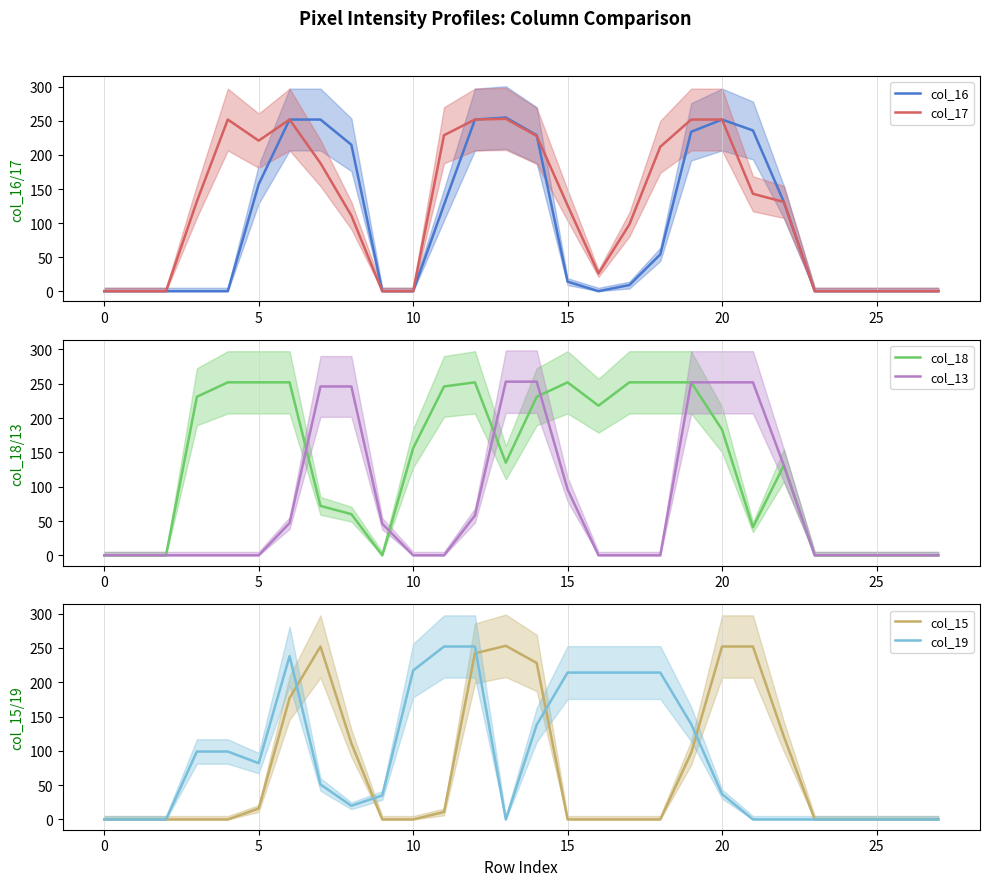

How many categories are shown in the chart?

28